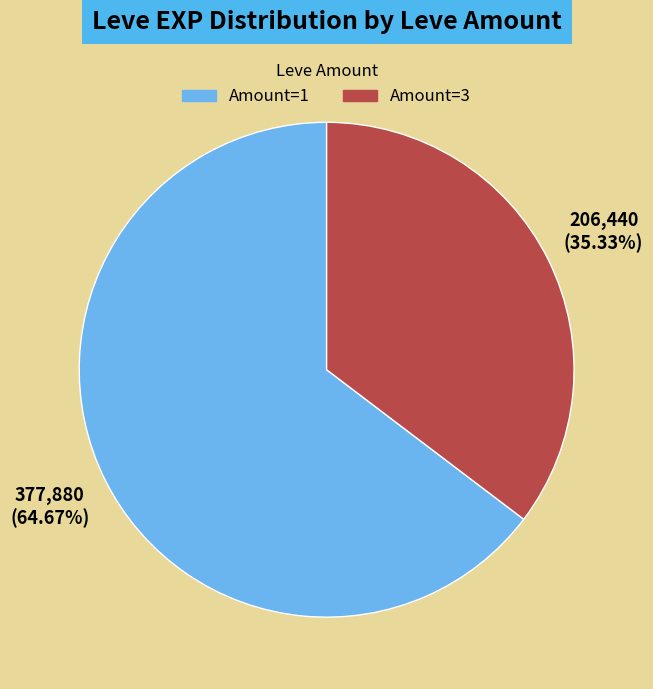

Is there any slice that represents more than half of the pie?

Yes